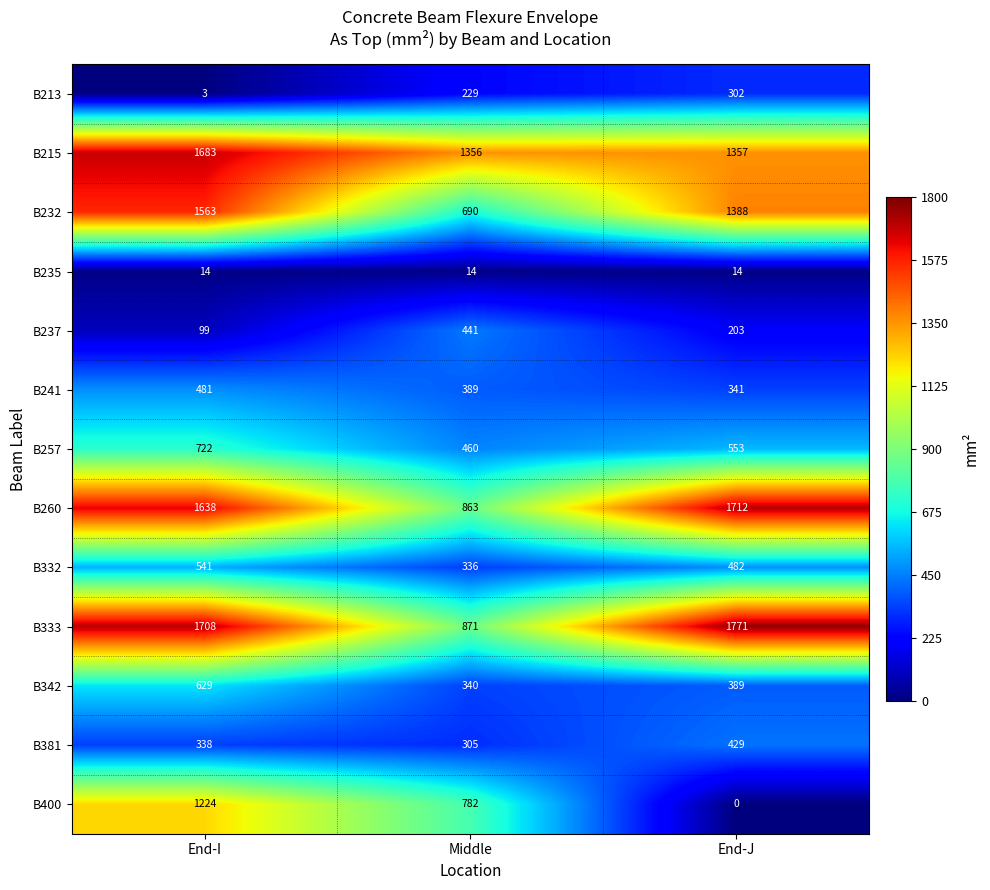

How many B342 values are between 340 and 629?

3